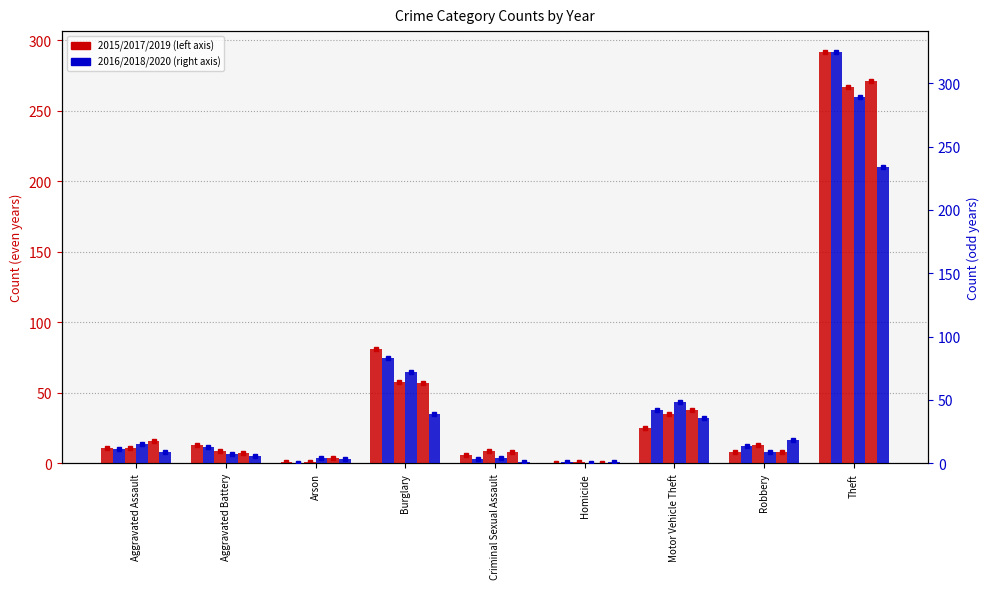

At Arson, list the series in order from smallest to largest.

2016, 2015, 2017, 2020, 2018, 2019